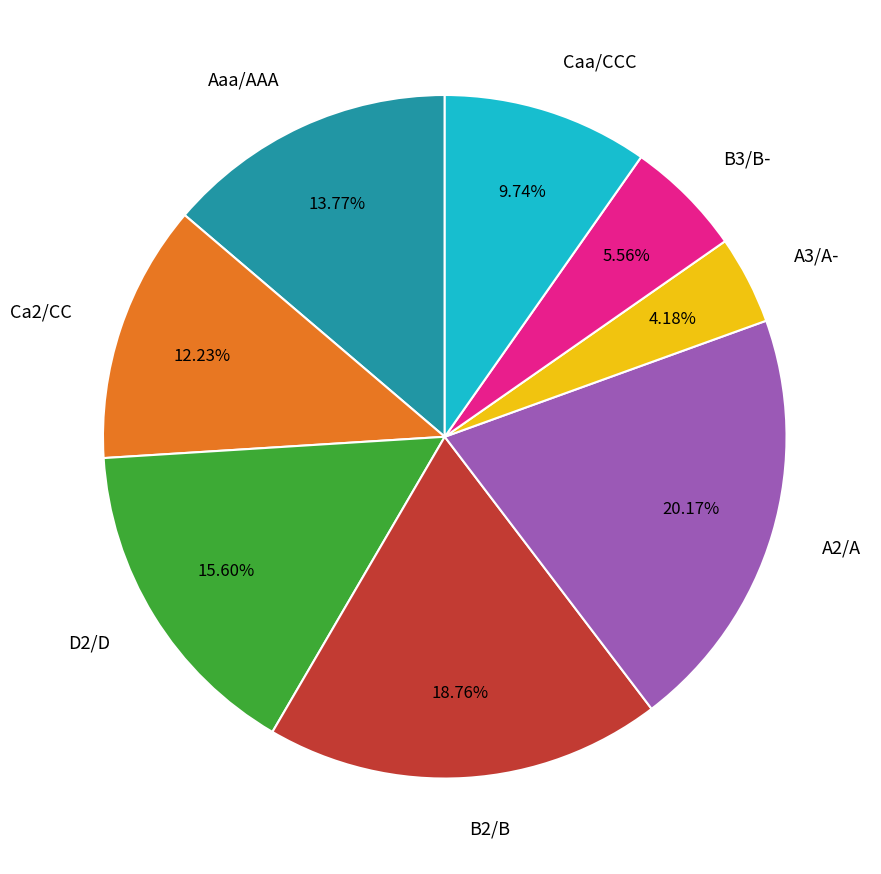

To the nearest percent, what is the average slice percentage?

12%